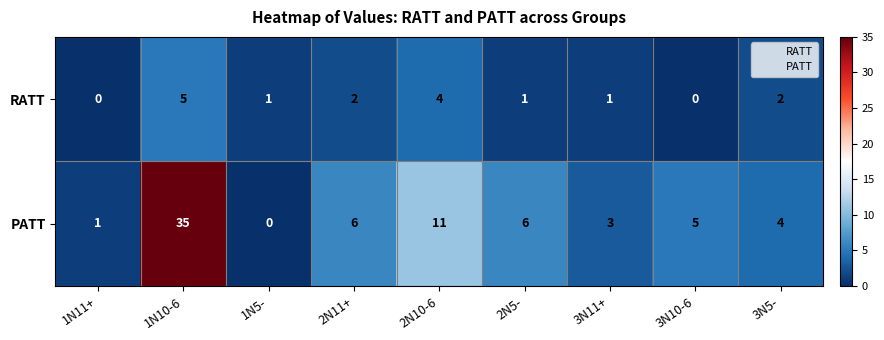

Is it true that RATT equals 0 at 3N10-6?

True